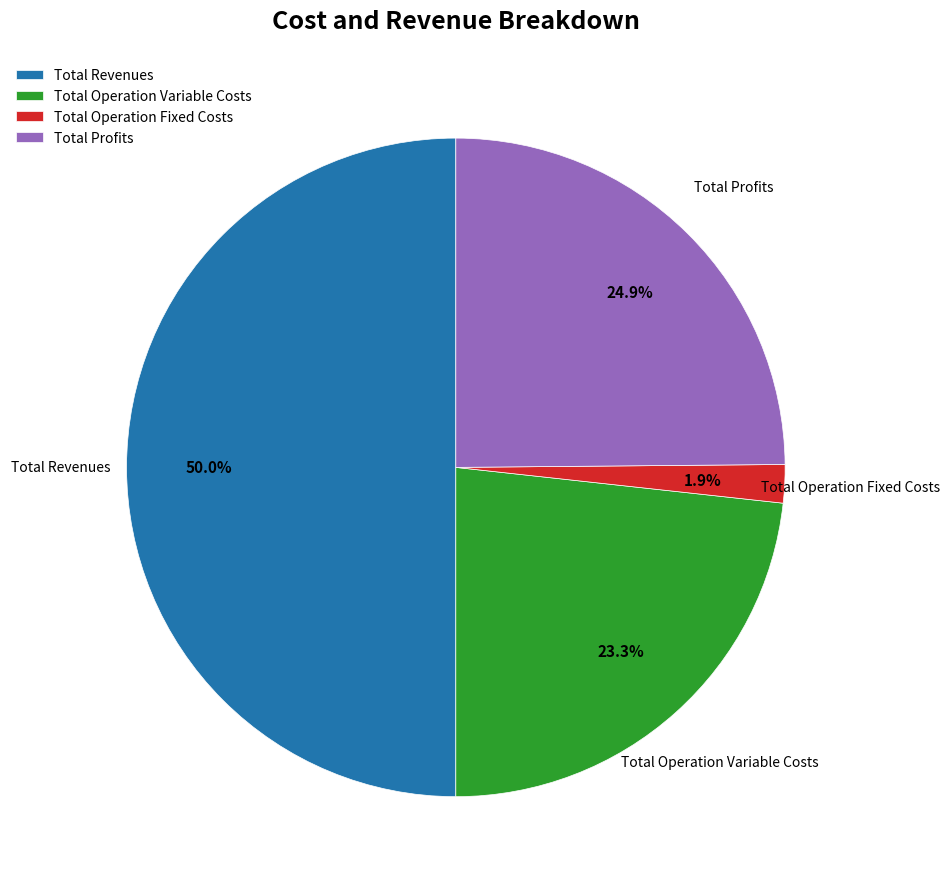

Which slice is the largest?

Total Revenues